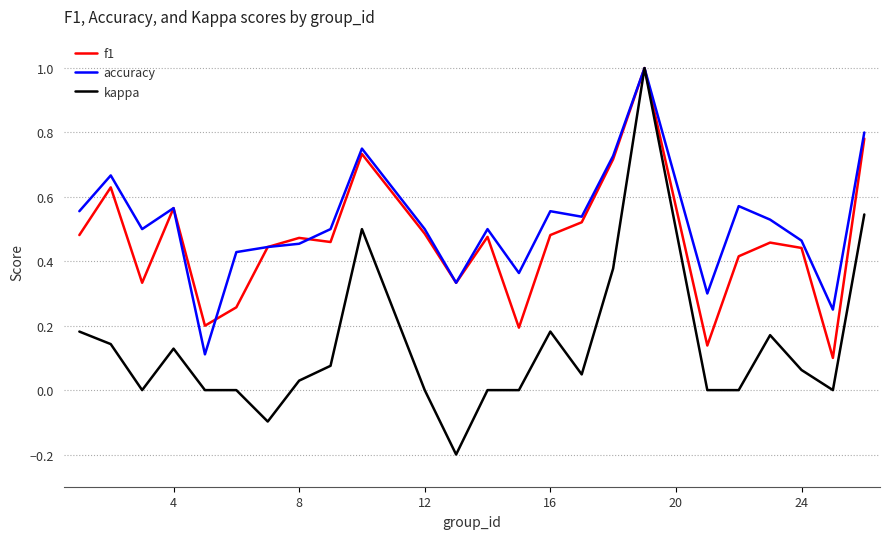

What are all the series names shown in the legend?

f1, accuracy, kappa